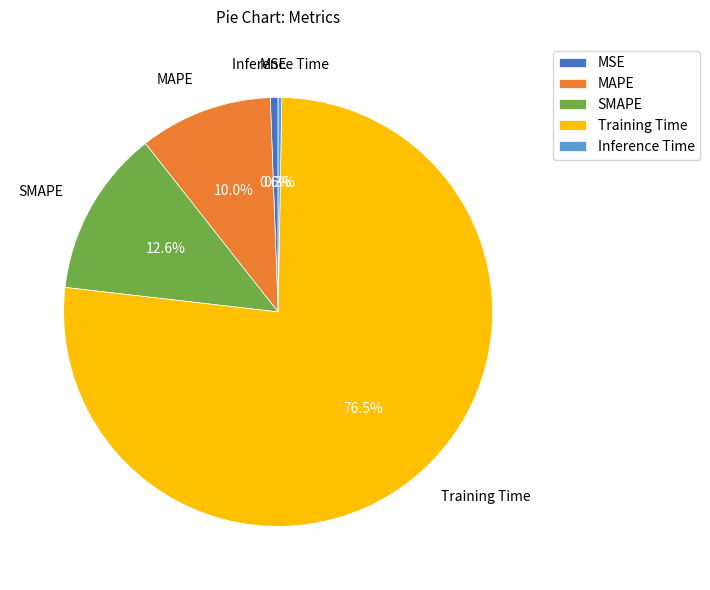

Is the sum of MSE and SMAPE greater than half?

No